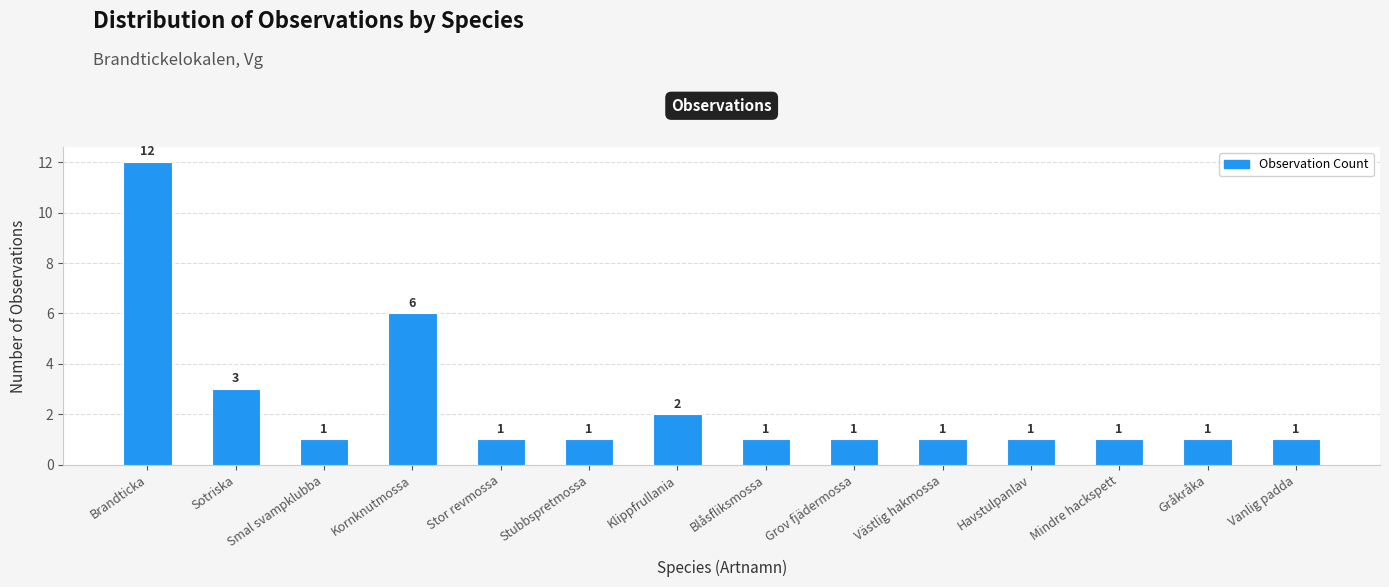

The chart shows a value of 1 at Havstulpanlav. True or false?

True